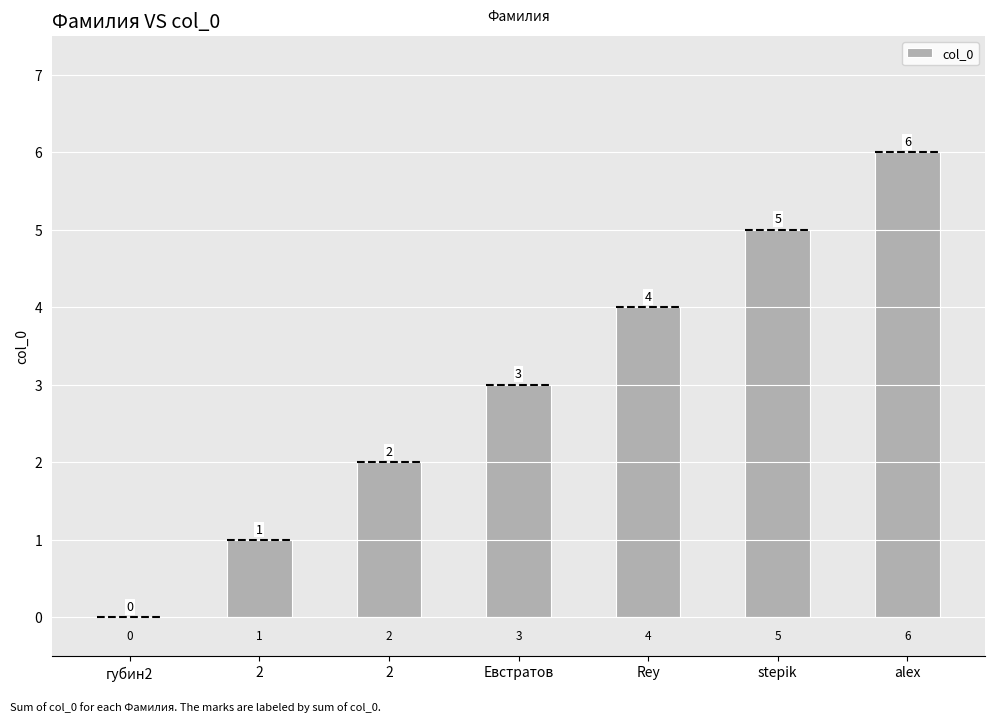

Reading left to right, list all the values displayed in this chart.

губин2=0	2=1	2=2	Евстратов=3	Rey=4	stepik=5	alex=6